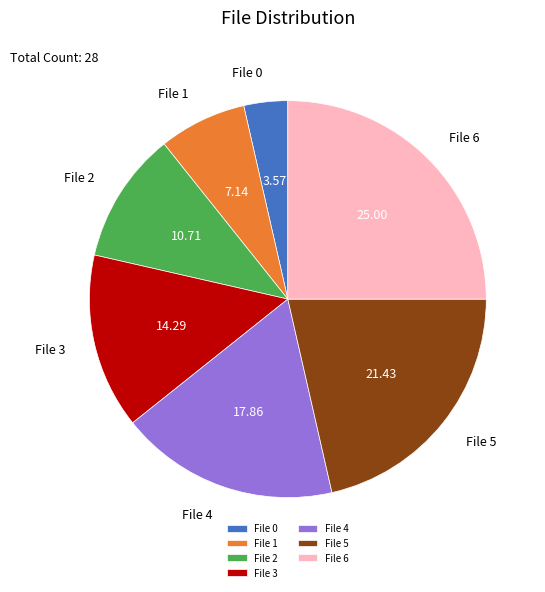

Approximately how many times larger is the value at File 6 compared to File 0?

7.0